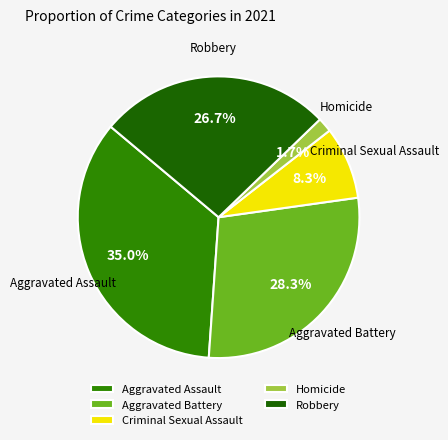

What is the largest slice in the pie chart?

Aggravated Assault